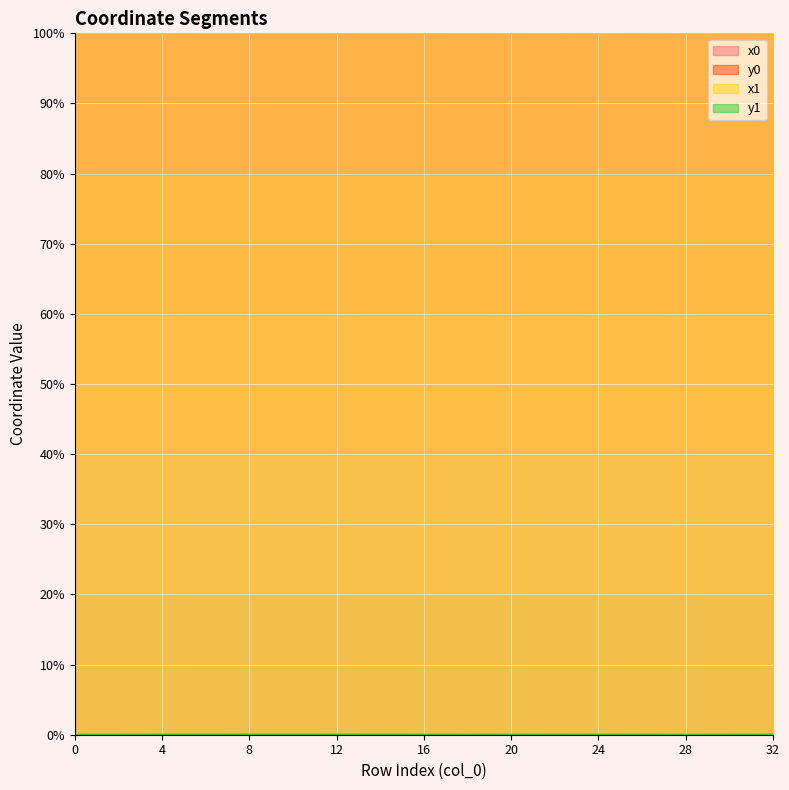

The value of x1 at 32 is 100.0. True or false?

True